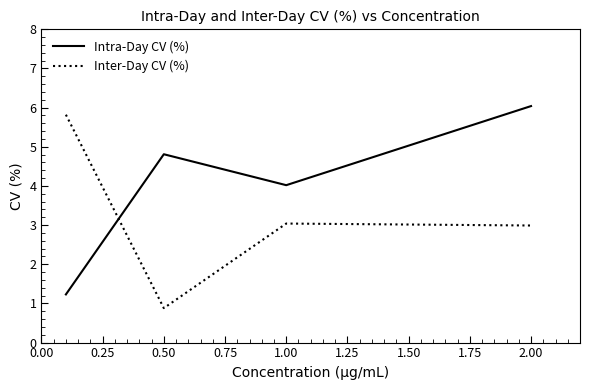

What is the minimum value shown in the chart?

0.9